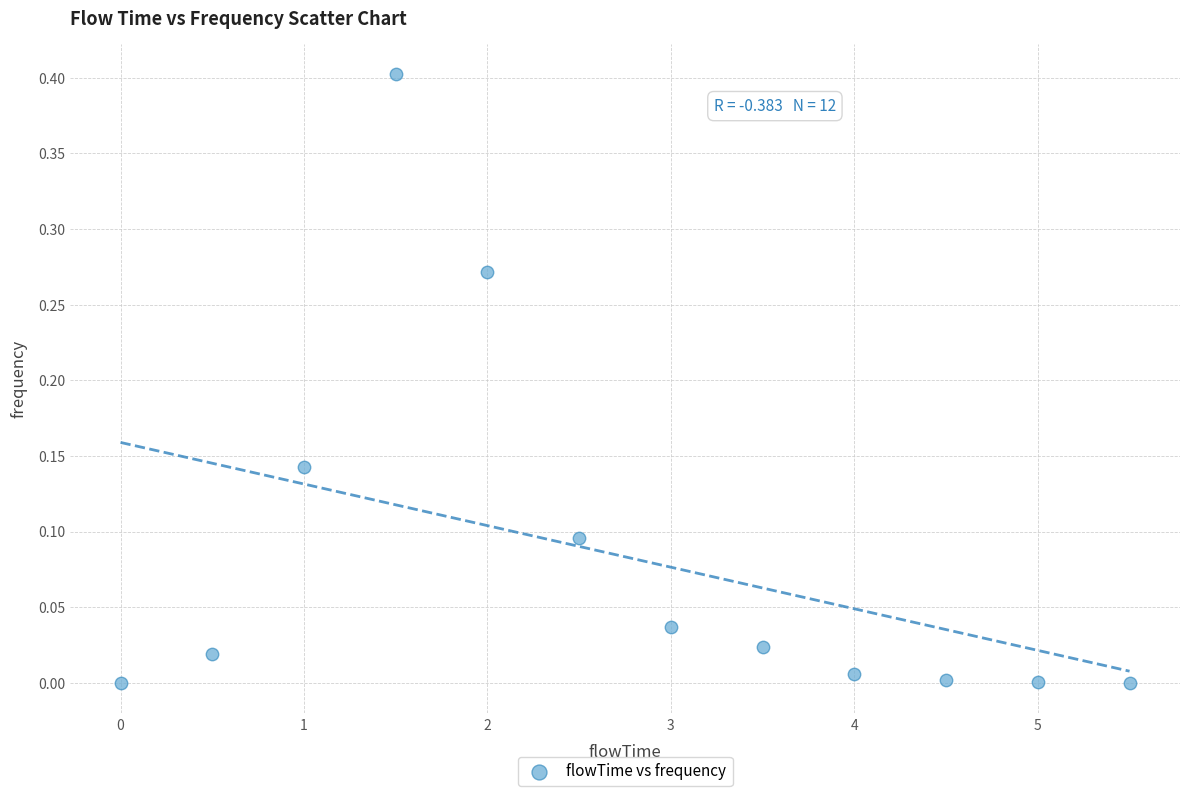

What is the range of X values (max minus min)?

5.5